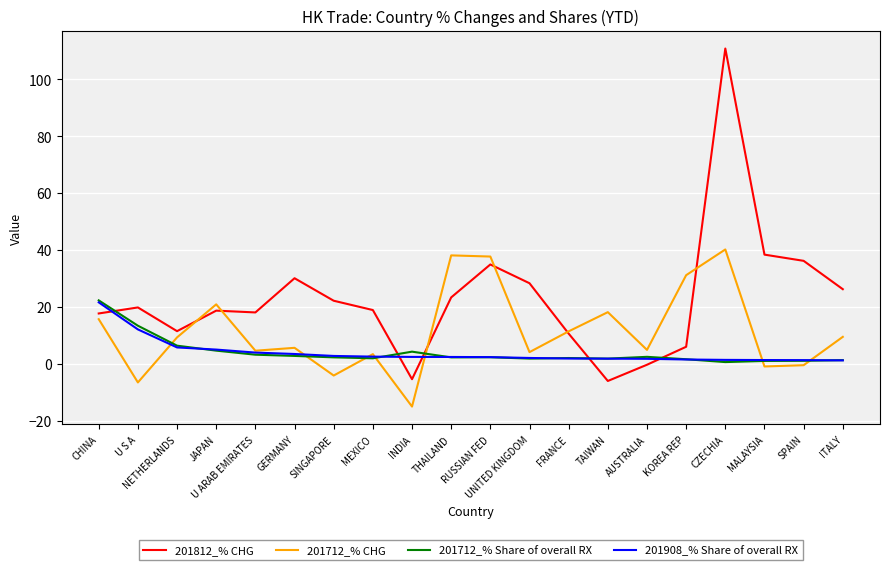

Which series has the widest spread of values?

201812_% CHG